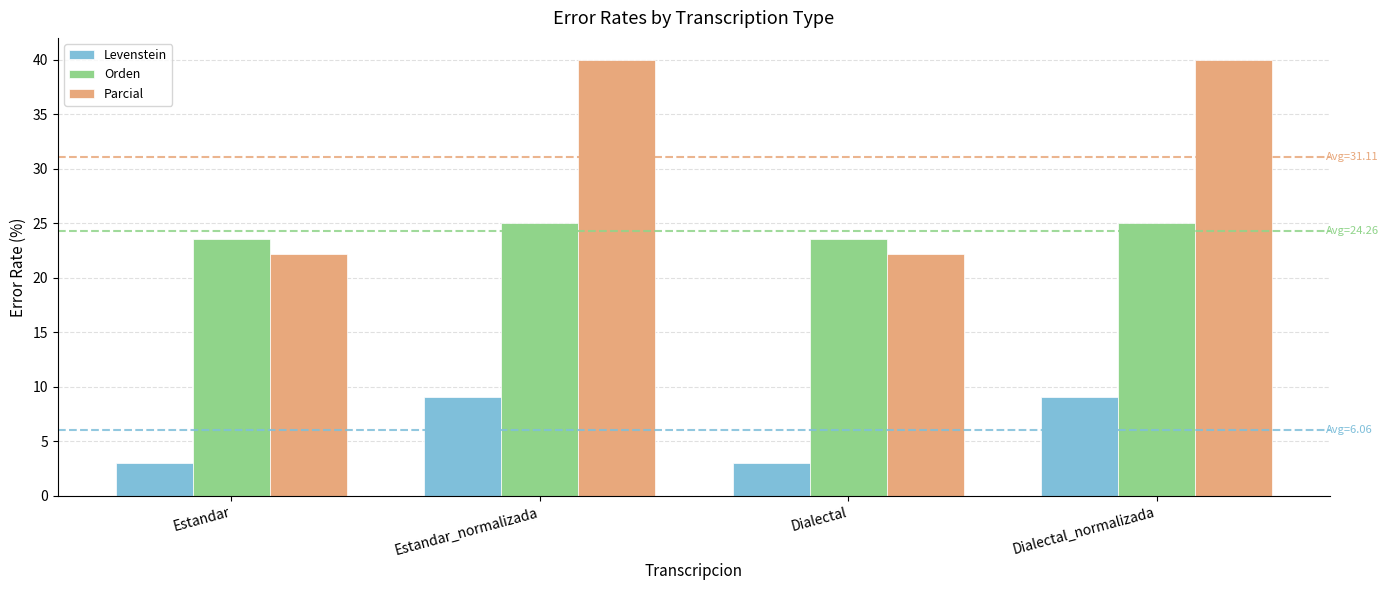

What is the difference between the second highest and minimum values in the Parcial series?

17.8